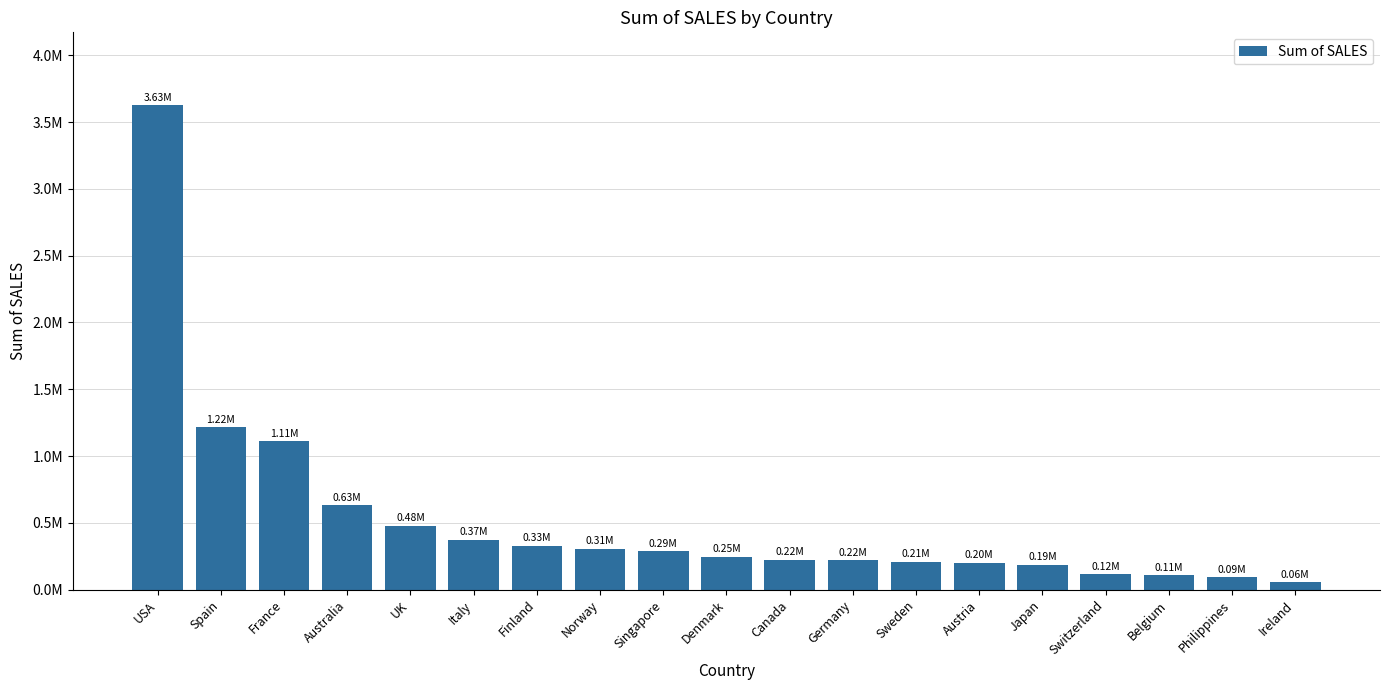

Which category has the lowest value across all series?

Ireland